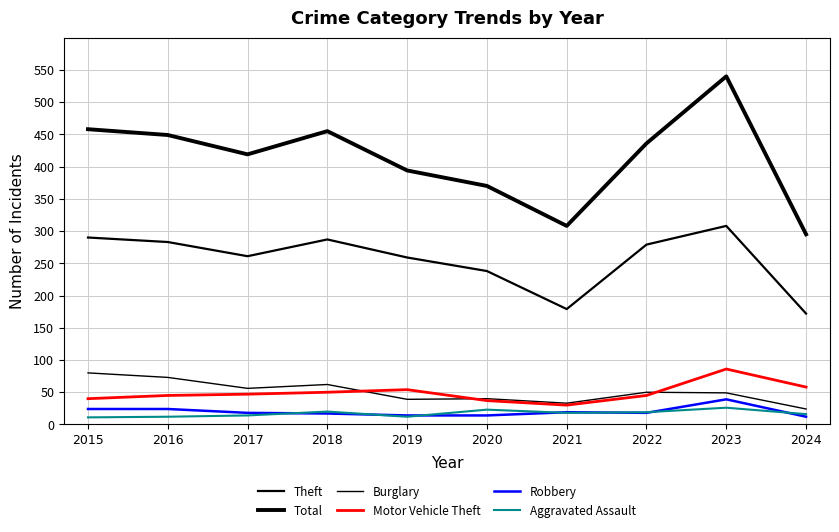

How many categories are shown in the chart?

10